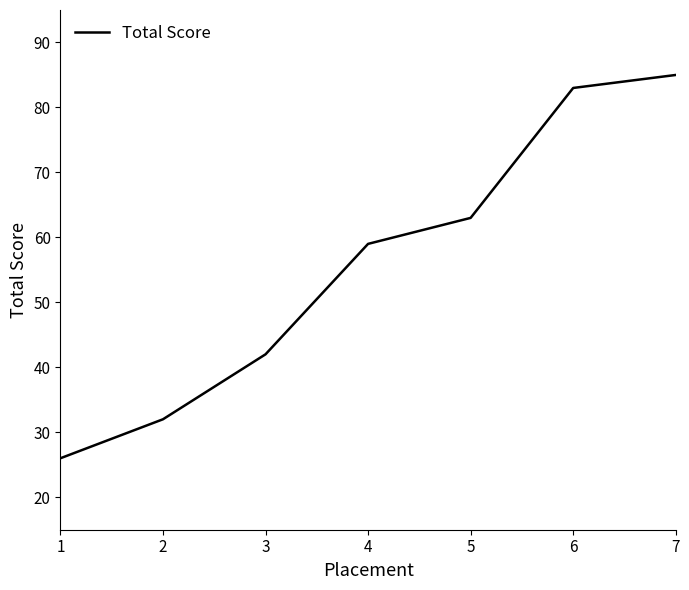

What is the change in value from 3 to 5?

+21